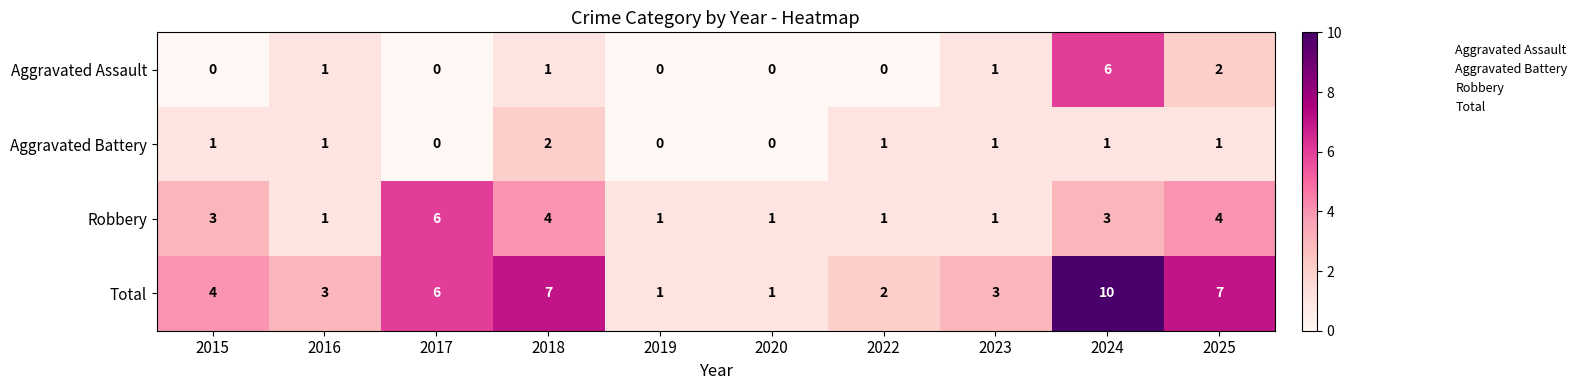

What is the highest value of the Aggravated Assault series?

6